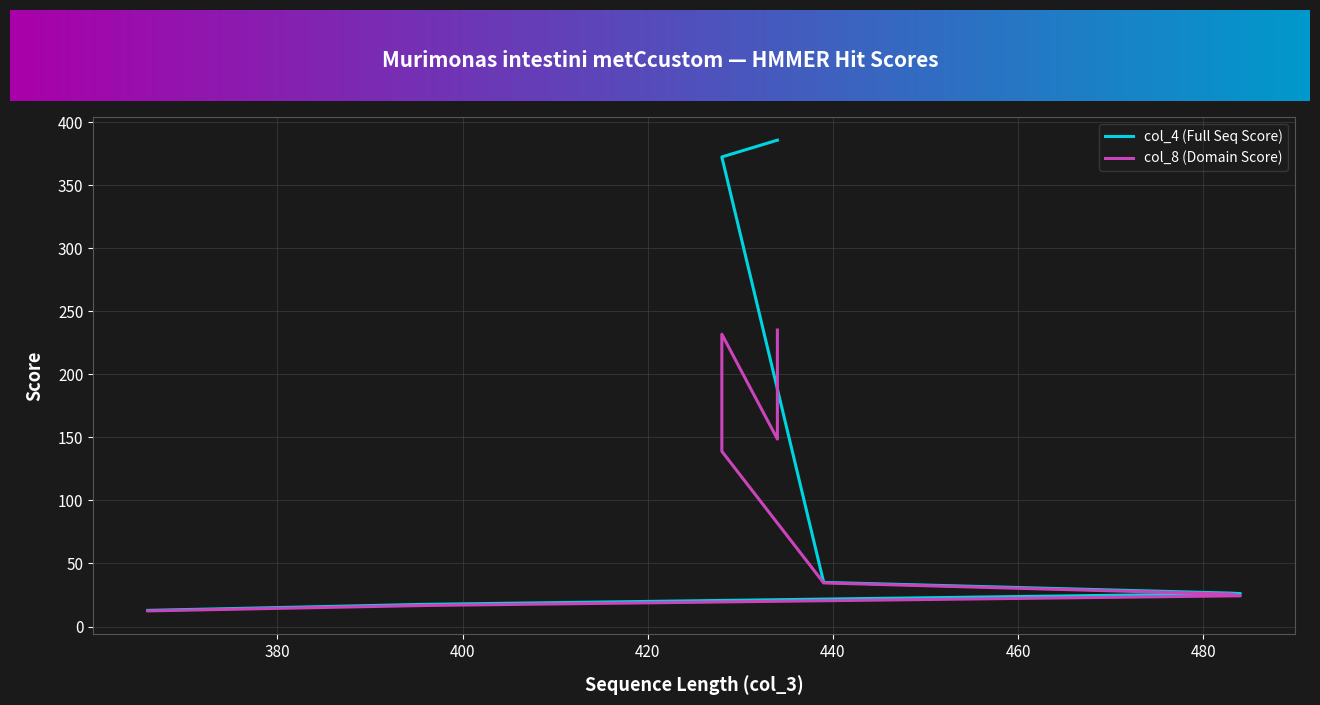

Reading left to right, transcribe all the data shown in this chart.

col_4 (Full Seq Score): 434=385.8	434=385.8	428=372.5	428=372.5	439=35.0	483=26.5	484=26.1	396=17.6	366=12.8
col_8 (Domain Score): 434=235.2	434=148.7	428=231.9	428=139.0	439=34.6	483=25.7	484=24.4	396=16.7	366=12.4